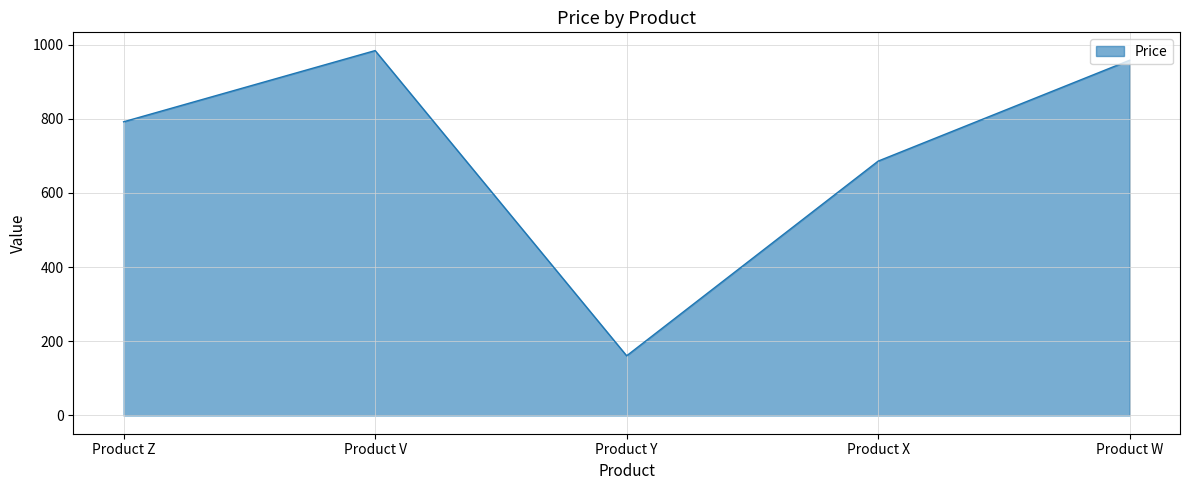

Count the number of categories in the chart.

5